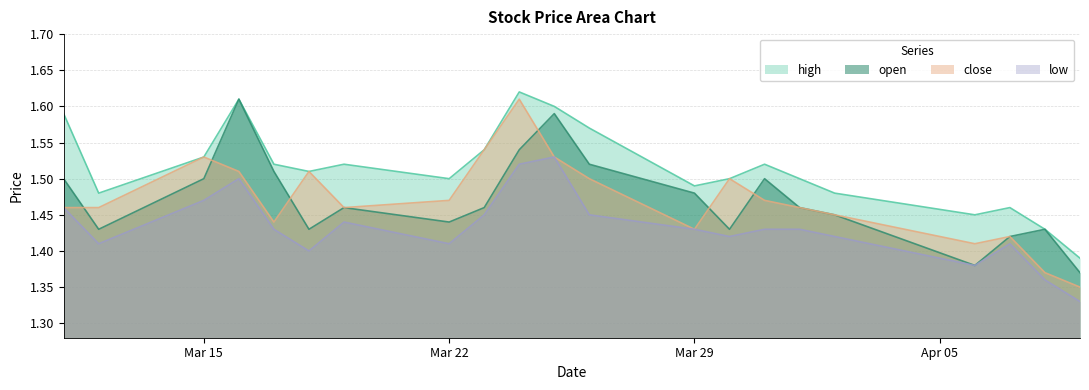

The low series shows 1.4 at 2021-03-19. True or false?

True